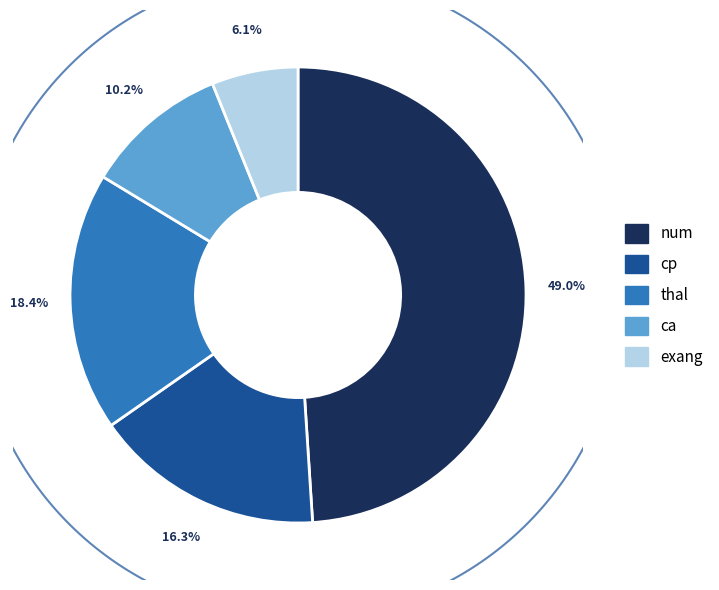

Does any single category account for the majority?

No